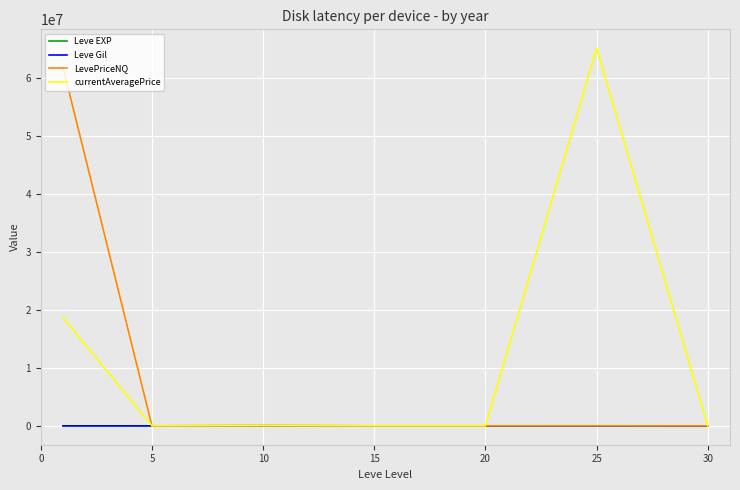

Which series has the widest spread of values?

currentAveragePrice